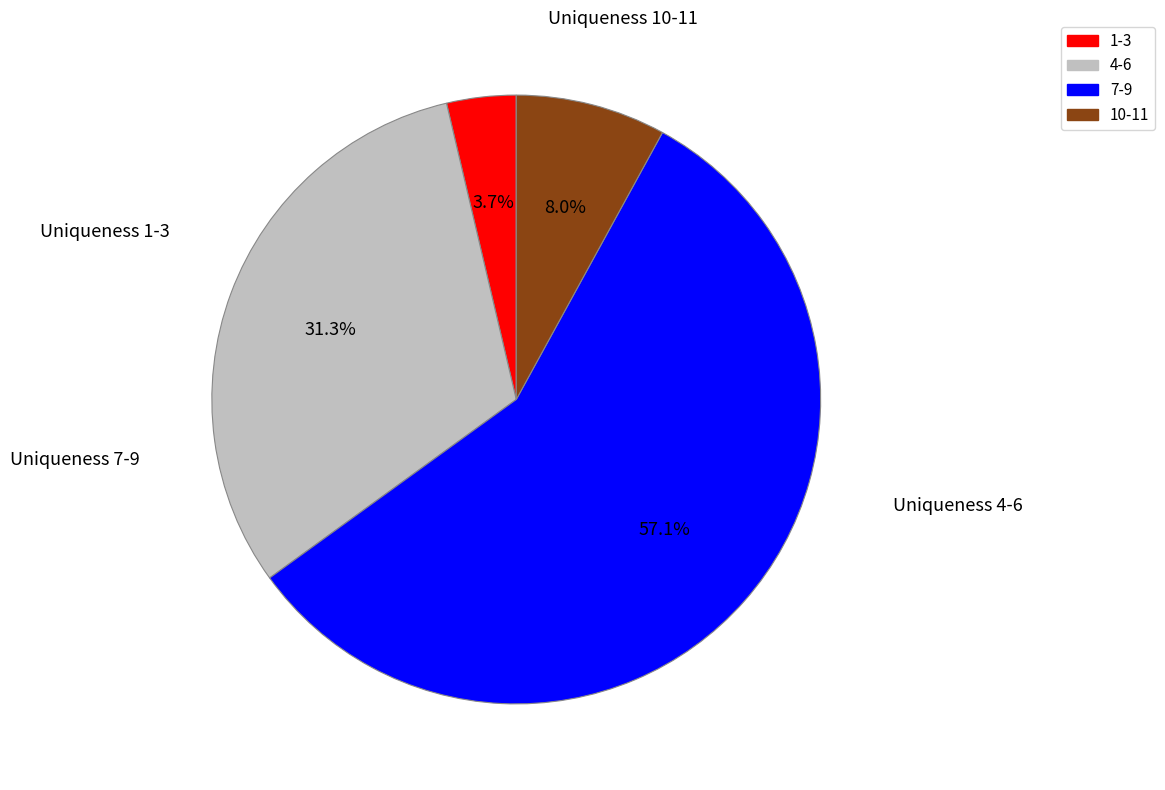

Does any single category account for the majority?

Yes